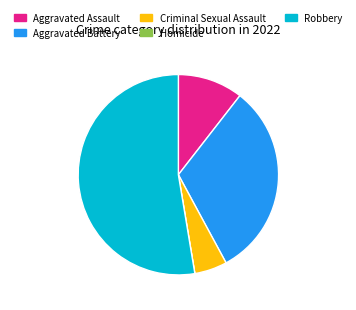

Is the sum of Robbery and Aggravated Battery greater than half?

Yes